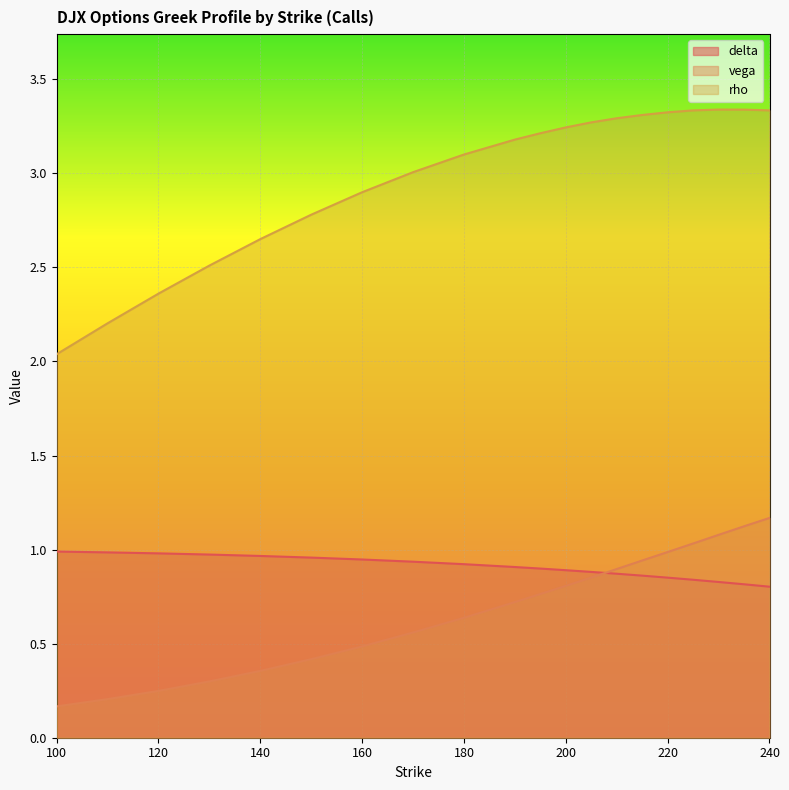

Reading left to right, extract all data points from this chart.

delta: 1.0	1.0	1.0	1.0	1.0	1.0	0.9	0.9	0.9	0.9	0.9	0.9	0.9	0.9	0.9	0.9	0.8	0.8	0.8	0.8
vega: 0.2	0.2	0.2	0.3	0.4	0.4	0.5	0.6	0.6	0.7	0.8	0.8	0.9	0.9	0.9	1.0	1.0	1.1	1.1	1.2
rho: 2.0	2.2	2.4	2.5	2.7	2.8	2.9	3.0	3.1	3.2	3.2	3.2	3.3	3.3	3.3	3.3	3.3	3.3	3.3	3.3